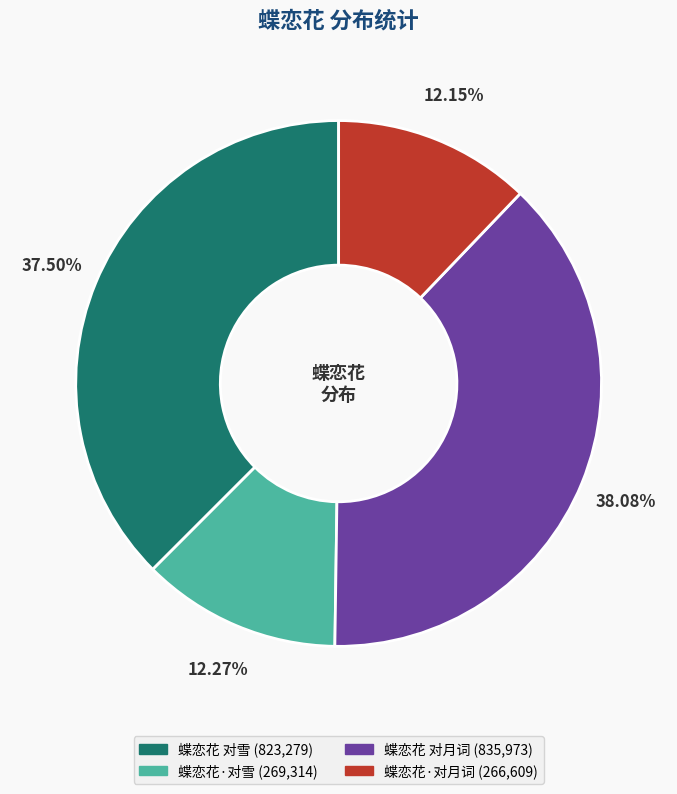

Does 蝶恋花·对雪 represent more than half of the total?

No